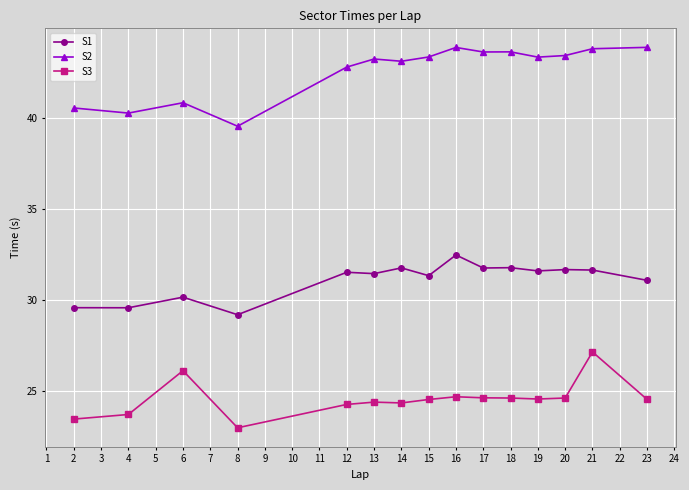

What is the minimum value shown in the chart?

23.0